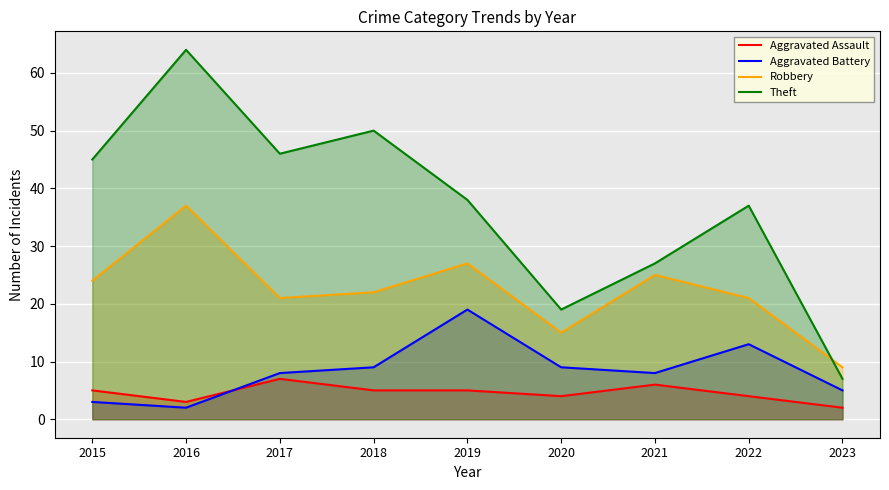

Which series changed the most between 2015 and 2019?

Aggravated Battery